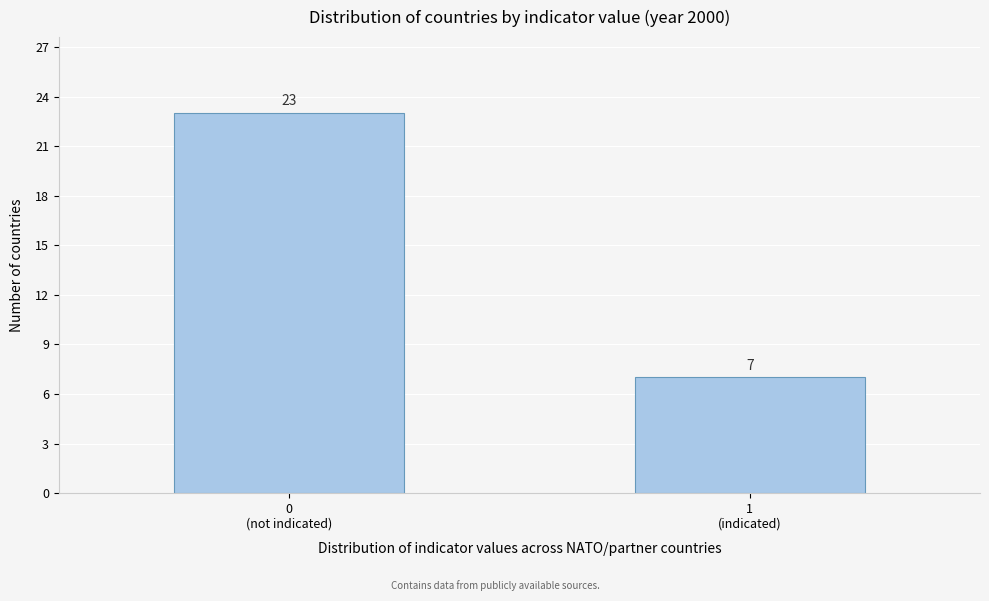

Reading left to right, transcribe all the data shown in this chart.

23	7